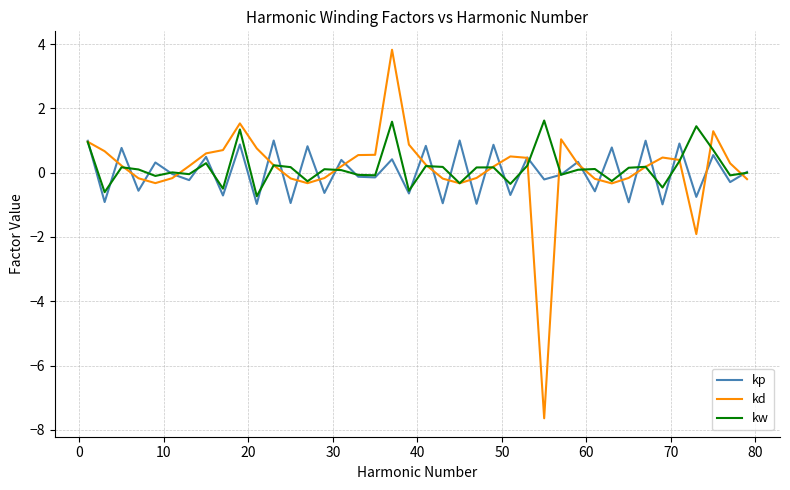

Which series has the largest range (max minus min)?

kd